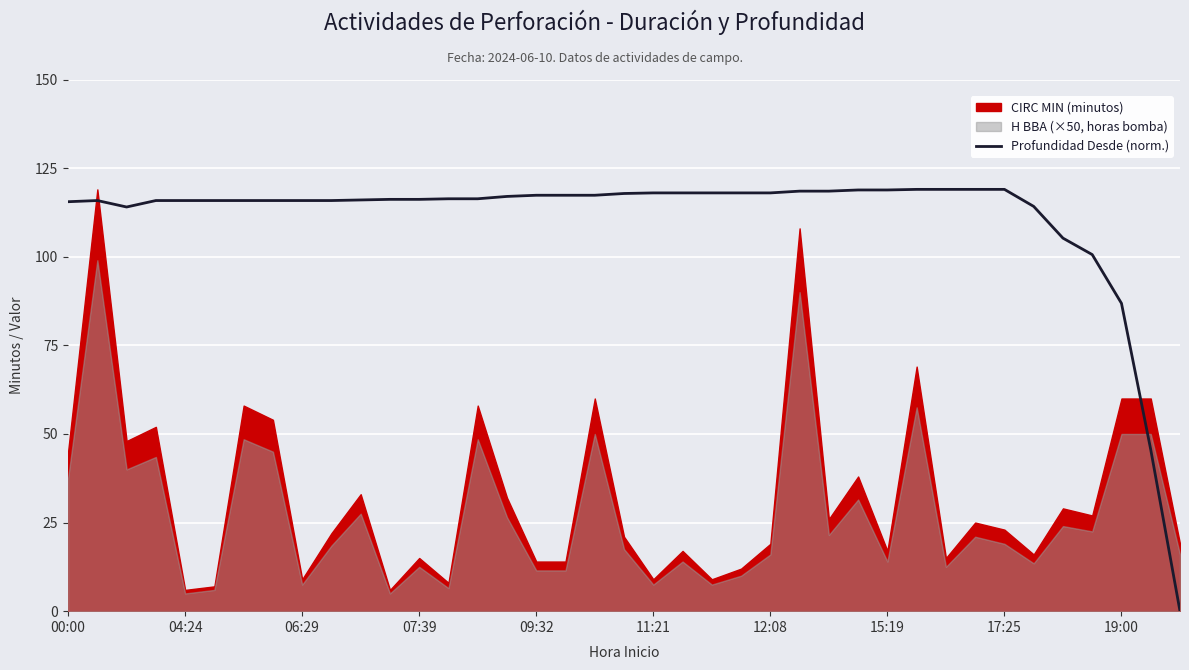

How many values are above zero?

38